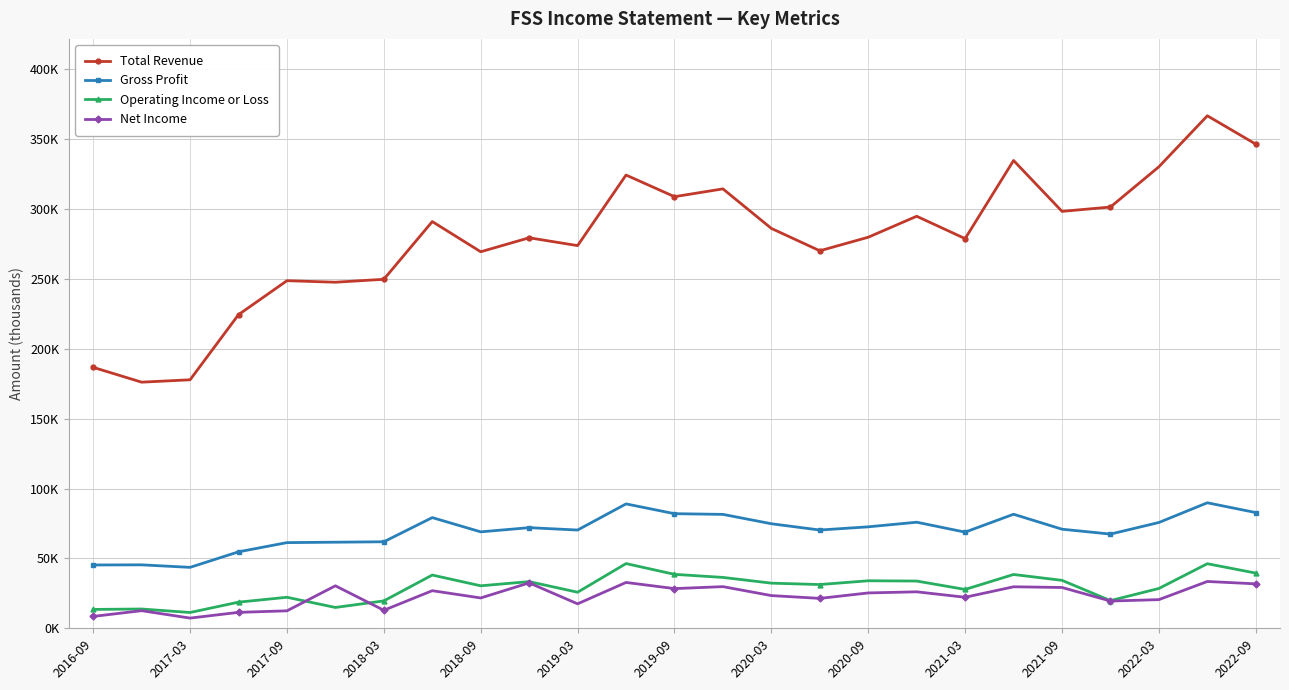

What is the lowest value of the Total Revenue series?

176100